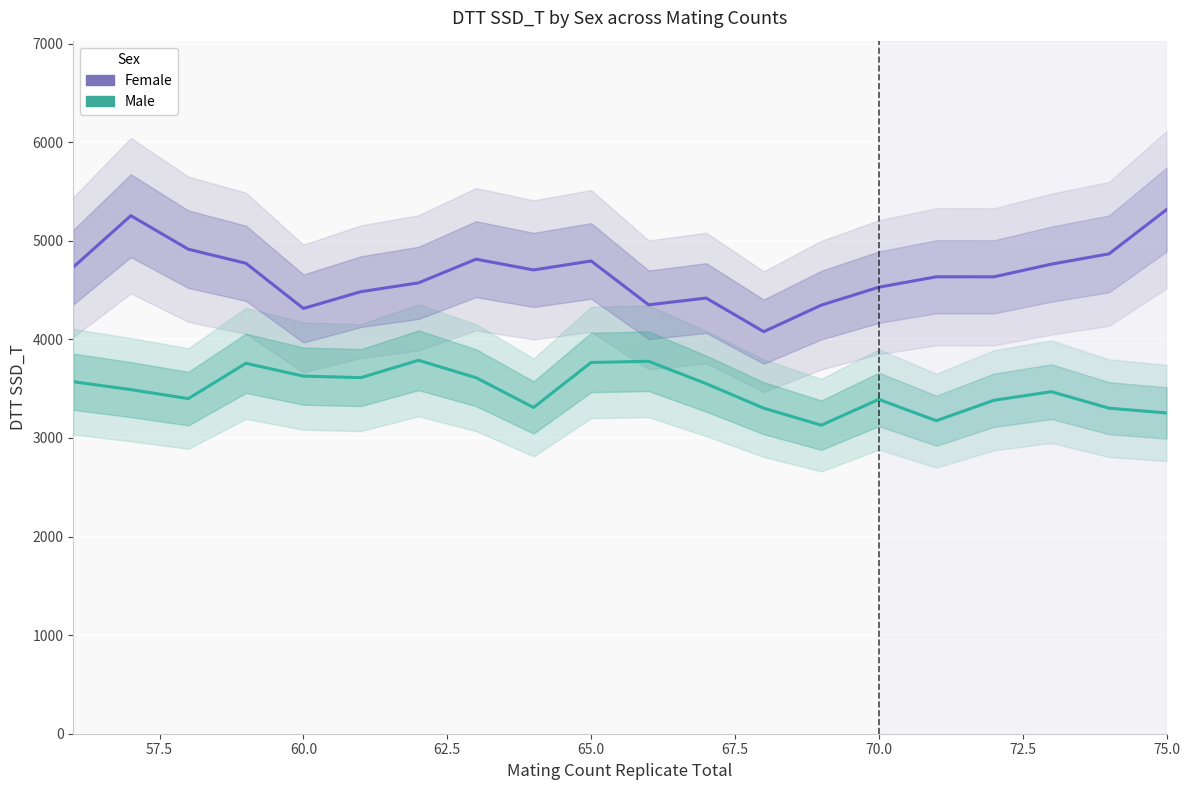

Reading left to right, extract all data points from this chart.

Female: 4731.8	5254.1	4913.8	4771.4	4313.1	4483.5	4572.7	4812.7	4703.7	4794.8	4350.1	4418.5	4077.8	4346.7	4528.6	4634.4	4633.8	4762.6	4866.6	5315.0
Male: 3570.0	3490.0	3398.8	3756.9	3626.9	3611.7	3787.3	3611.1	3308.9	3765.5	3777.0	3550.5	3301.7	3129.4	3390.8	3174.6	3381.9	3468.9	3301.8	3253.2